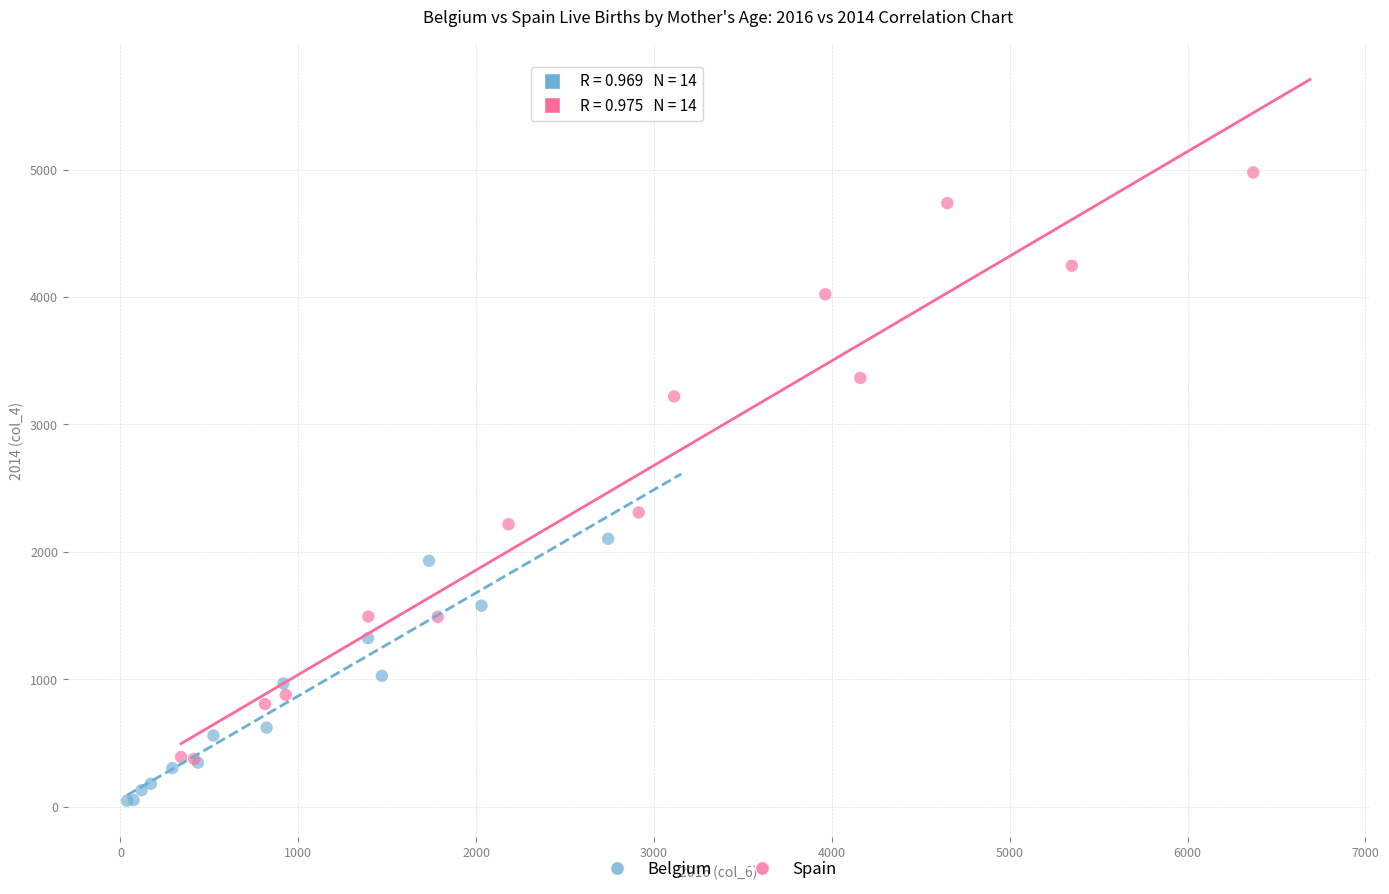

What are all the series names shown in the legend?

Belgium, Spain